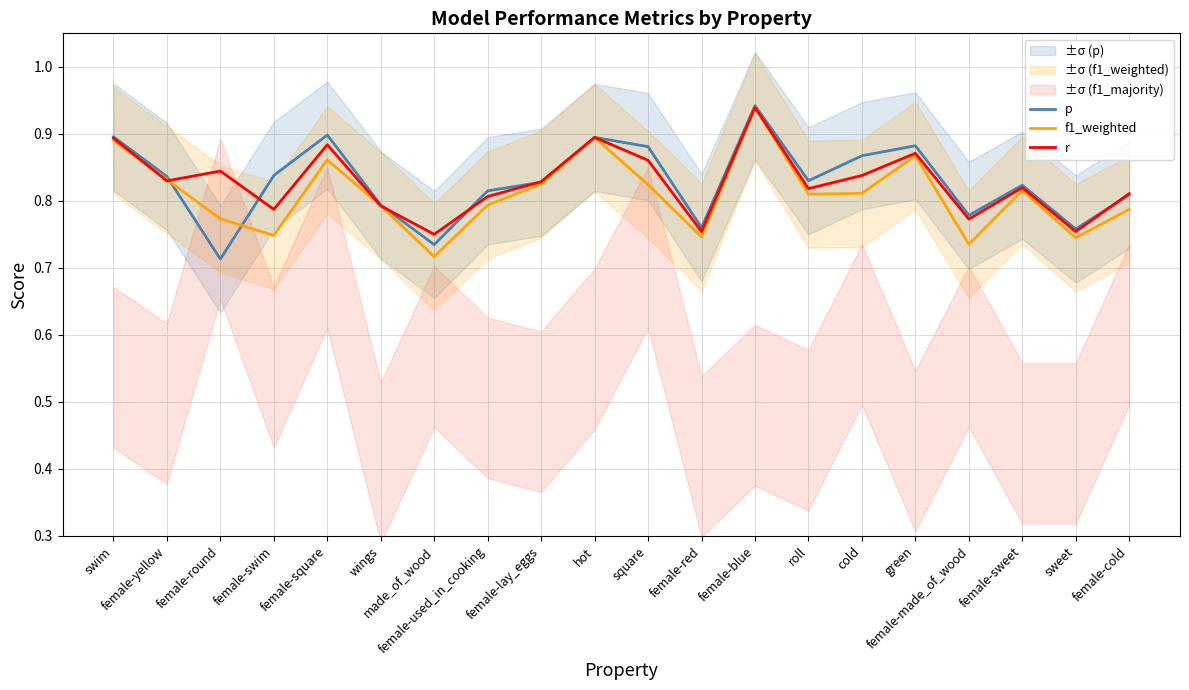

Which series has the largest range (max minus min)?

p